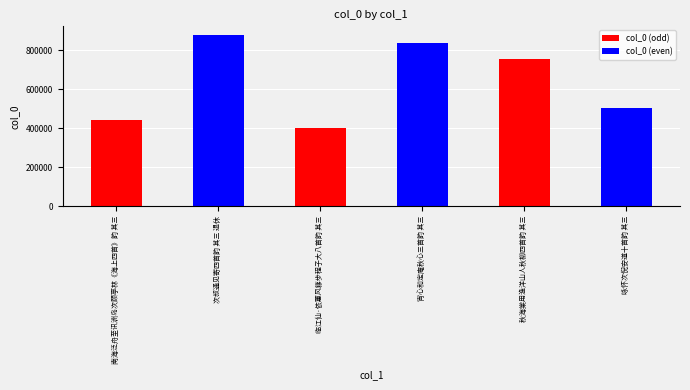

What is the approximate value at 临江仙·依蕙风簃步程子大八首韵 其三?

403933